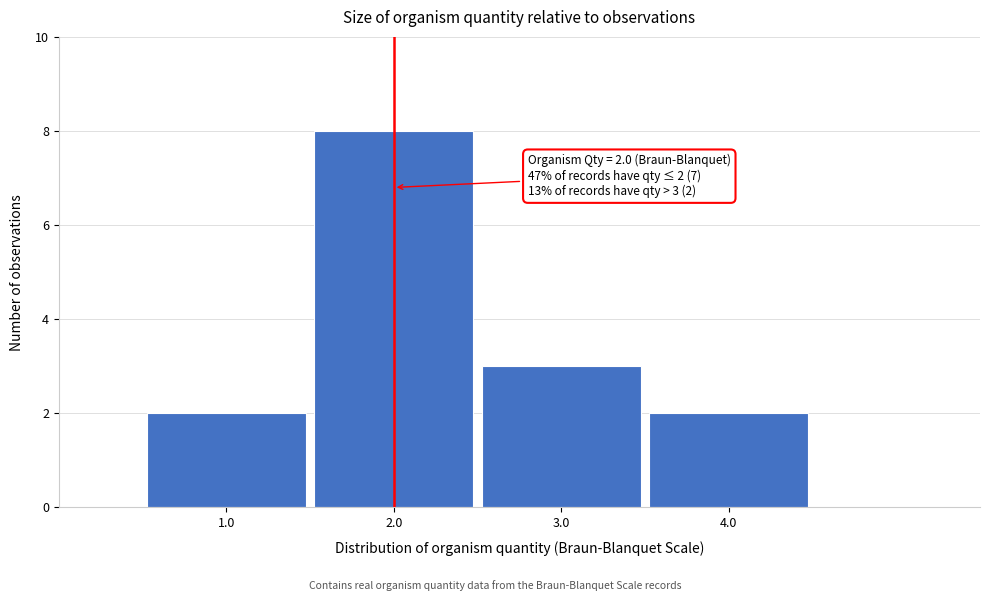

Which range on the x-axis has the tallest bar?

1.5 to 2.5